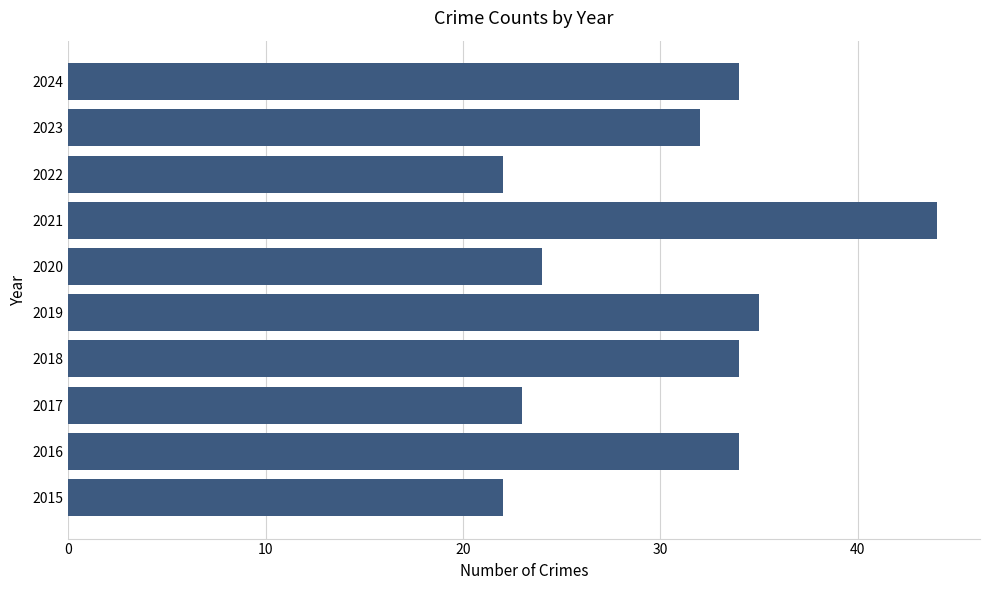

Reading bottom to top, what are all the values shown in this chart?

2015=22	2016=34	2017=23	2018=34	2019=35	2020=24	2021=44	2022=22	2023=32	2024=34